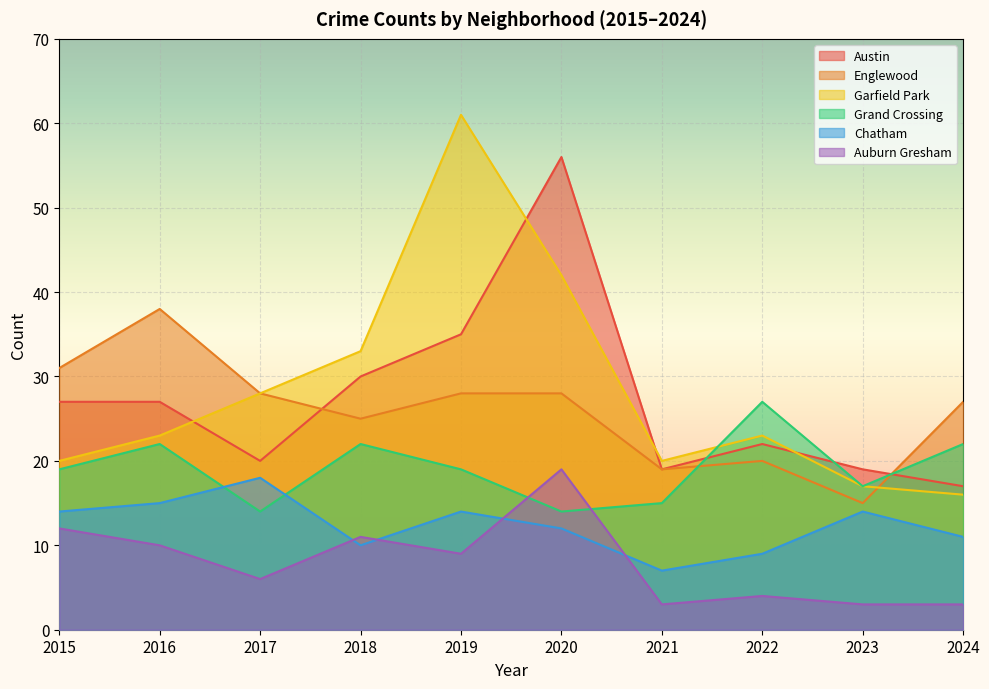

In Englewood, how many points are higher than both neighbors (excluding endpoints)?

2